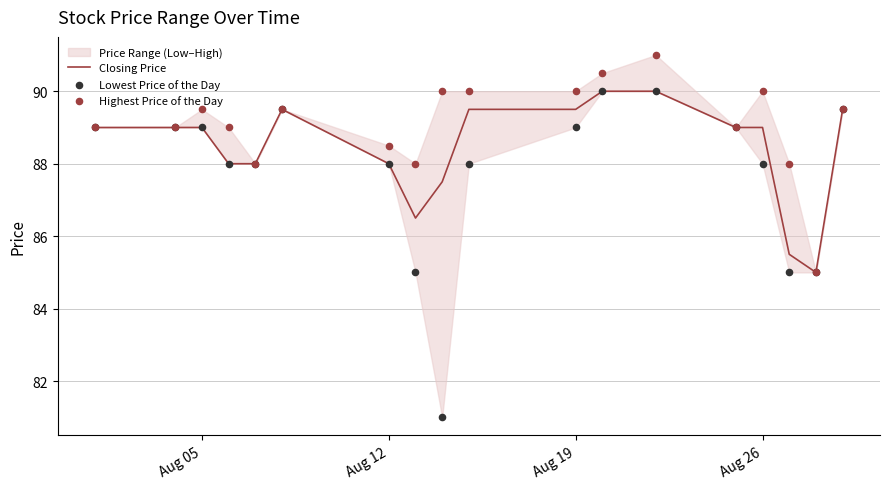

What is the lowest value of the Closing Price series?

85.0